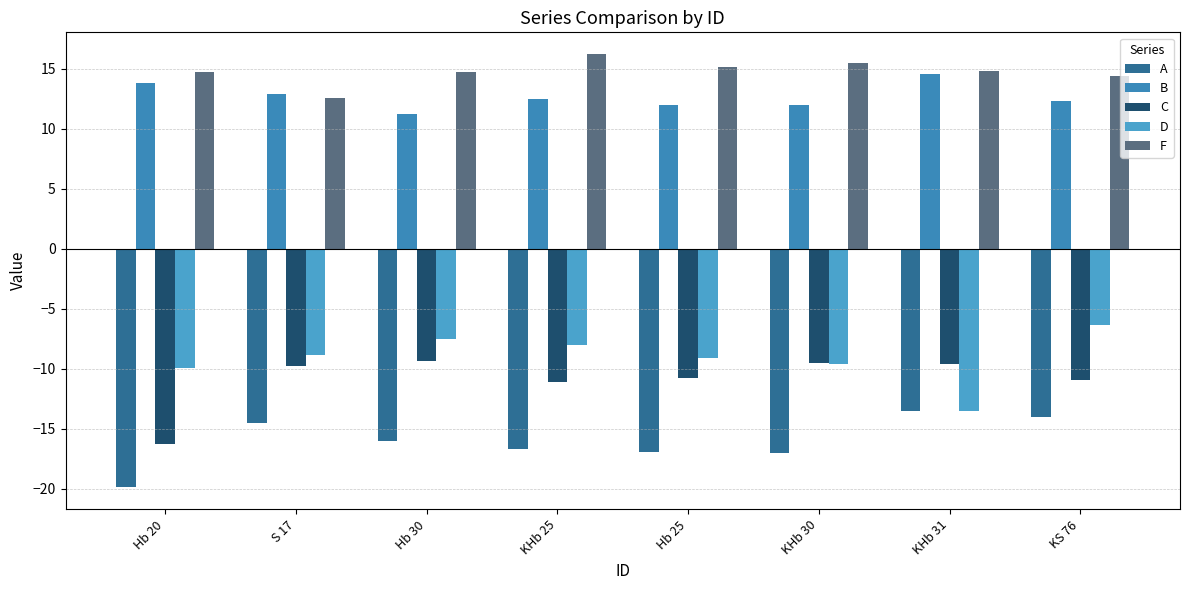

What is the average value of the F series?

14.8